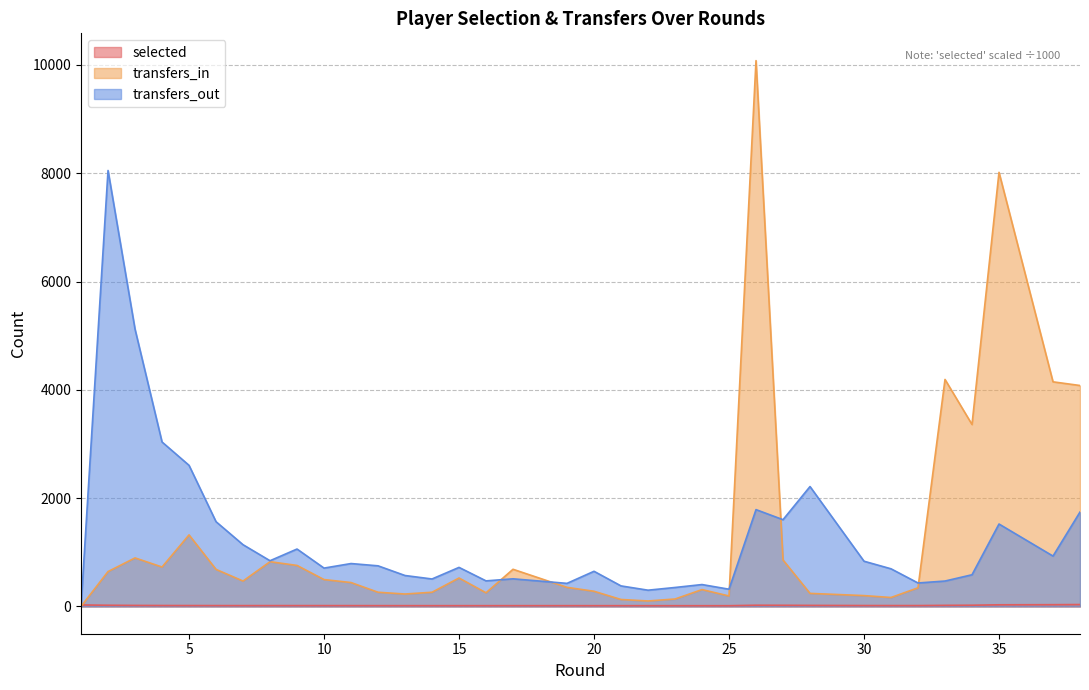

True or false: transfers_out has more than 1 points higher than both neighbors.

True